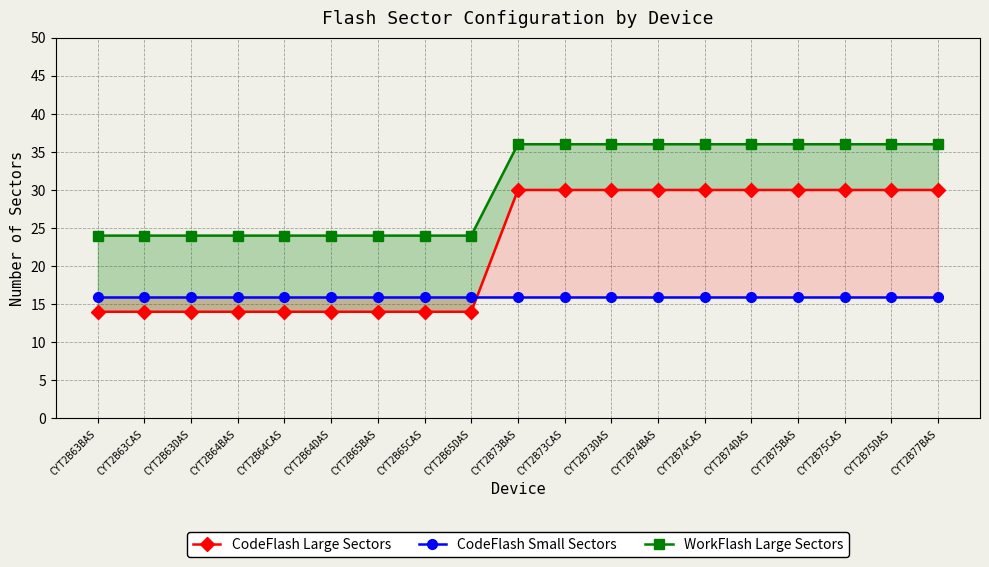

Count the number of categories in the chart.

19